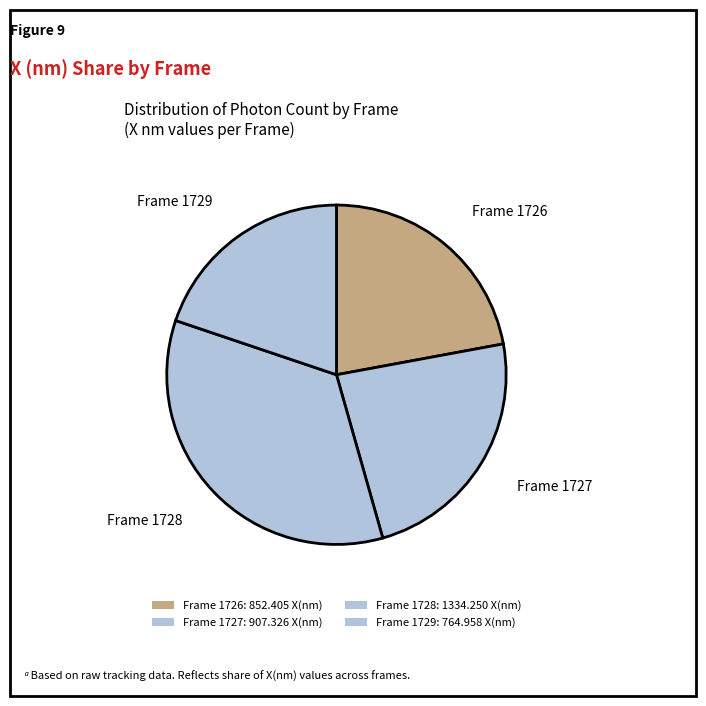

Count the number of slices in the pie.

4